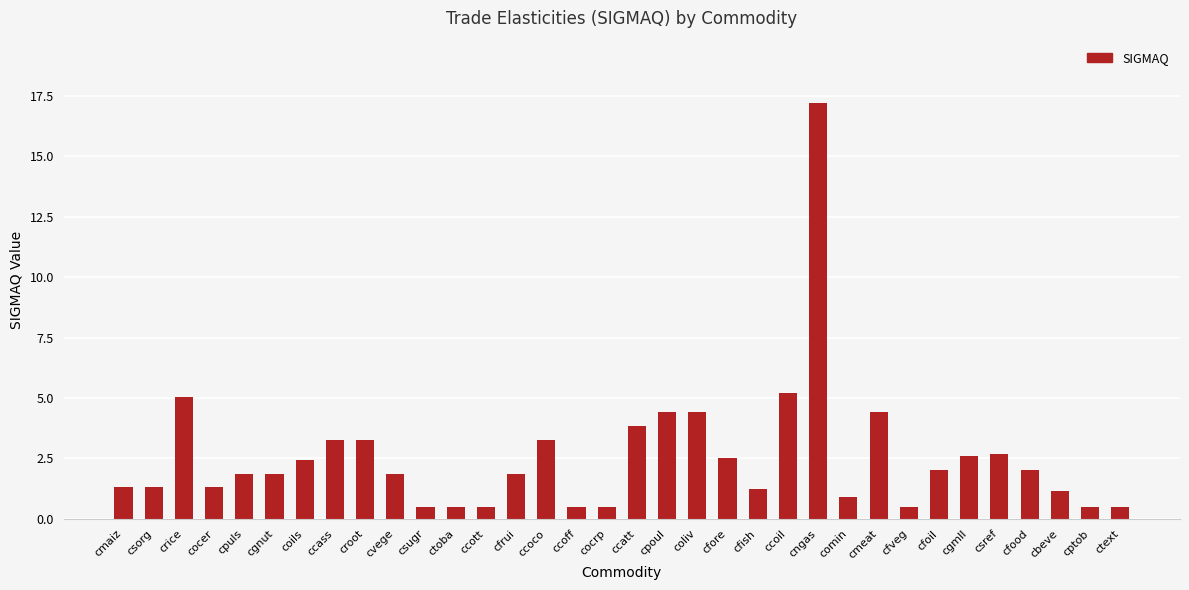

Between cbeve and ccatt, which is larger?

ccatt